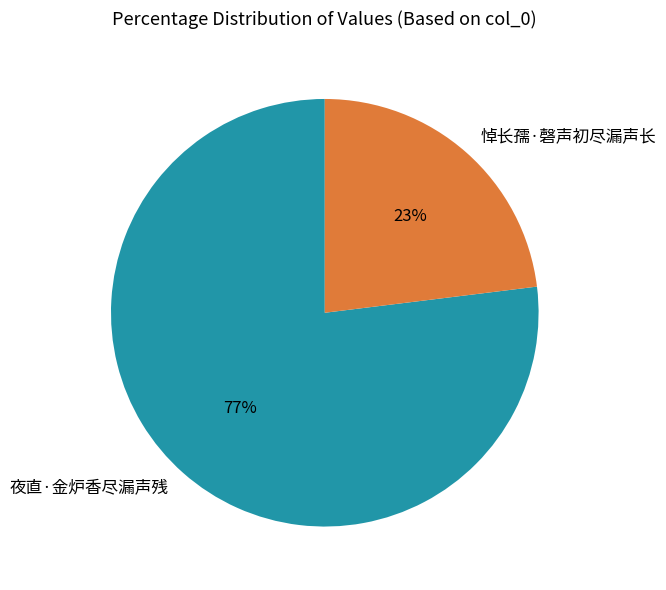

Is there a majority slice in this chart?

Yes